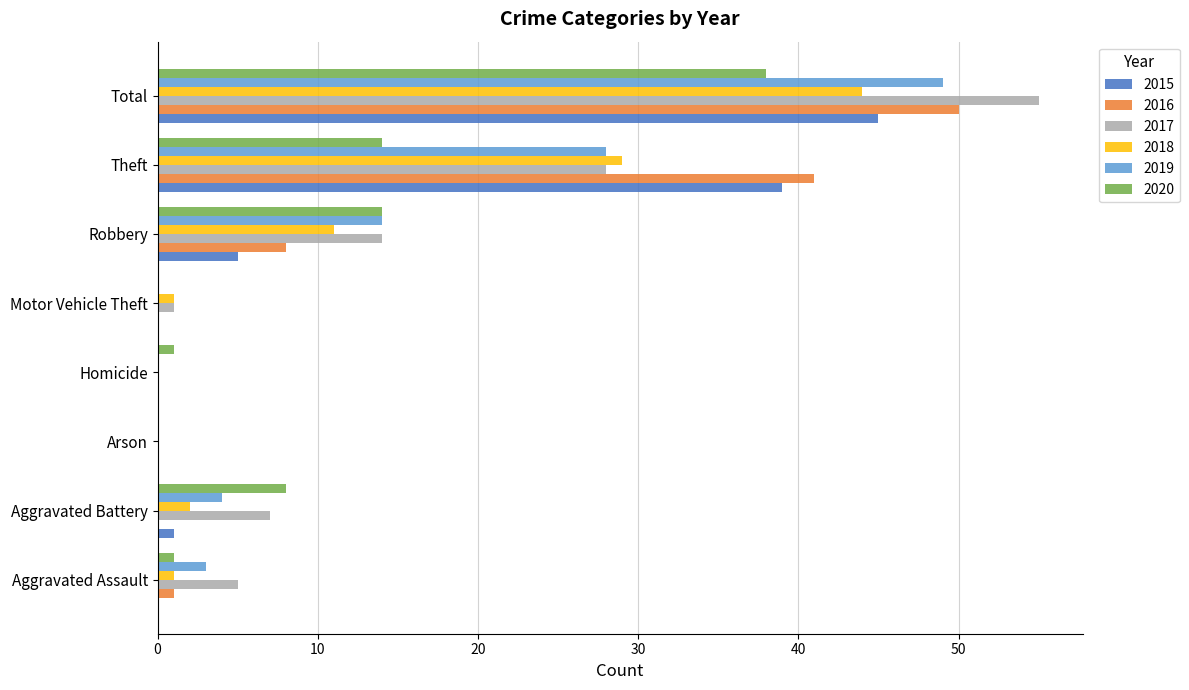

True or false: 2018 has a value of 11 at Robbery.

True